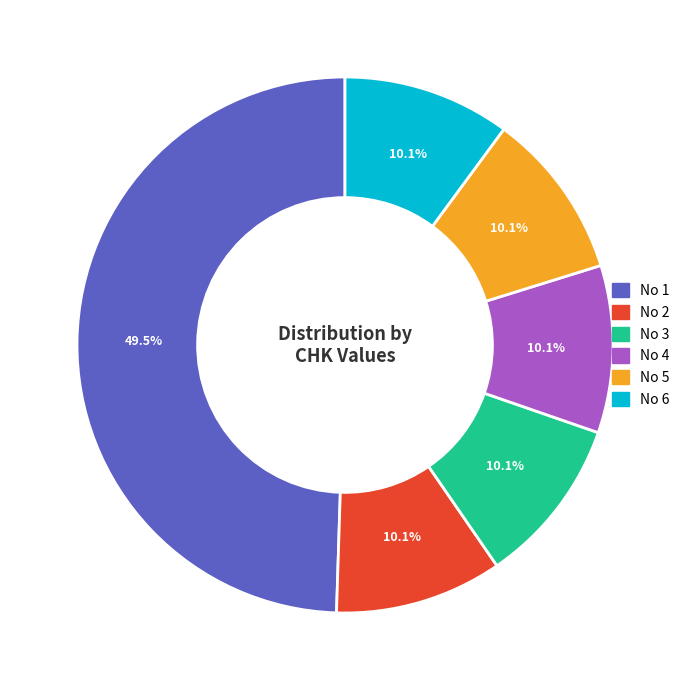

Is there any slice that represents more than half of the pie?

No